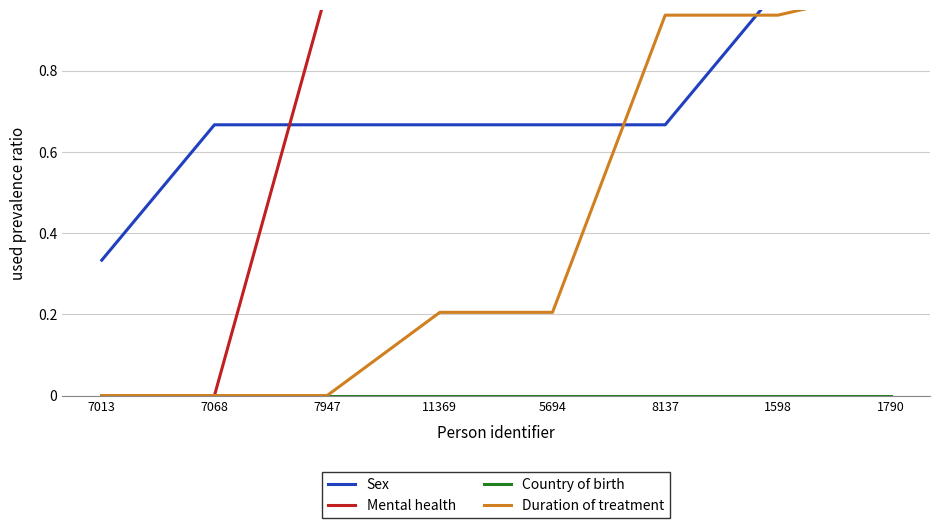

Reading left to right, extract all data points from this chart.

Sex: 7013=0.3	7068=0.7	7947=0.7	11369=0.7	5694=0.7	8137=0.7	1598=1.0	1790=1.0
Mental health: 7013=0.0	7068=0.0	7947=1.0	11369=1.0	5694=1.0	8137=1.0	1598=1.0	1790=1.0
Country of birth: 7013=0.0	7068=0.0	7947=0.0	11369=0.0	5694=0.0	8137=0.0	1598=0.0	1790=0.0
Duration of treatment: 7013=0.0	7068=0.0	7947=0.0	11369=0.2	5694=0.2	8137=0.9	1598=0.9	1790=1.0